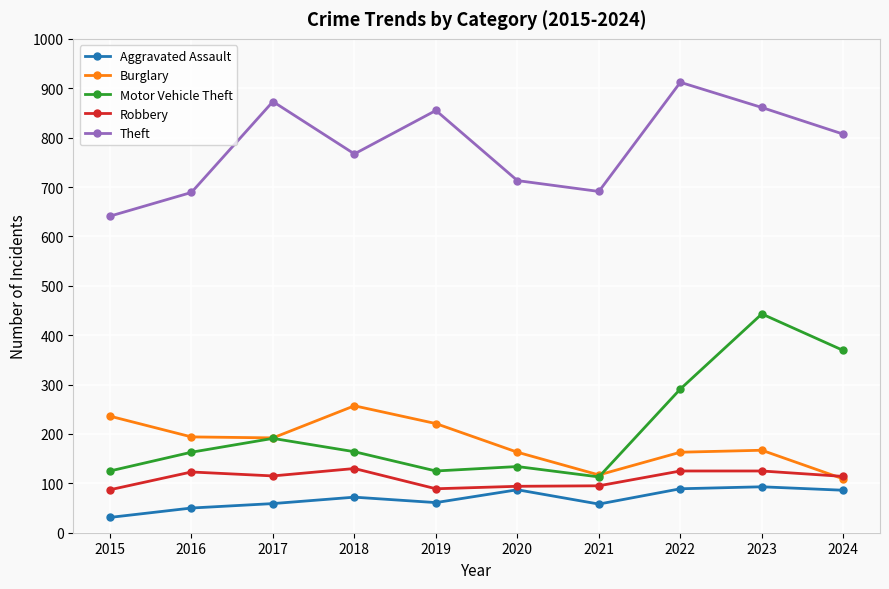

What is the total value across all series at 2024?

1485